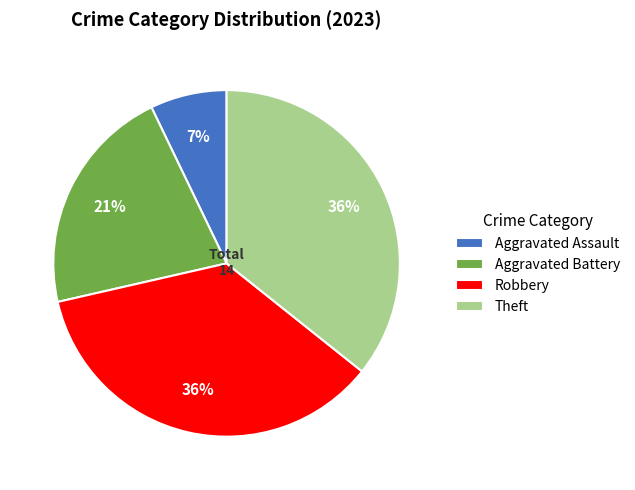

To the nearest percent, what is the difference between the largest and smallest slice percentages?

29%